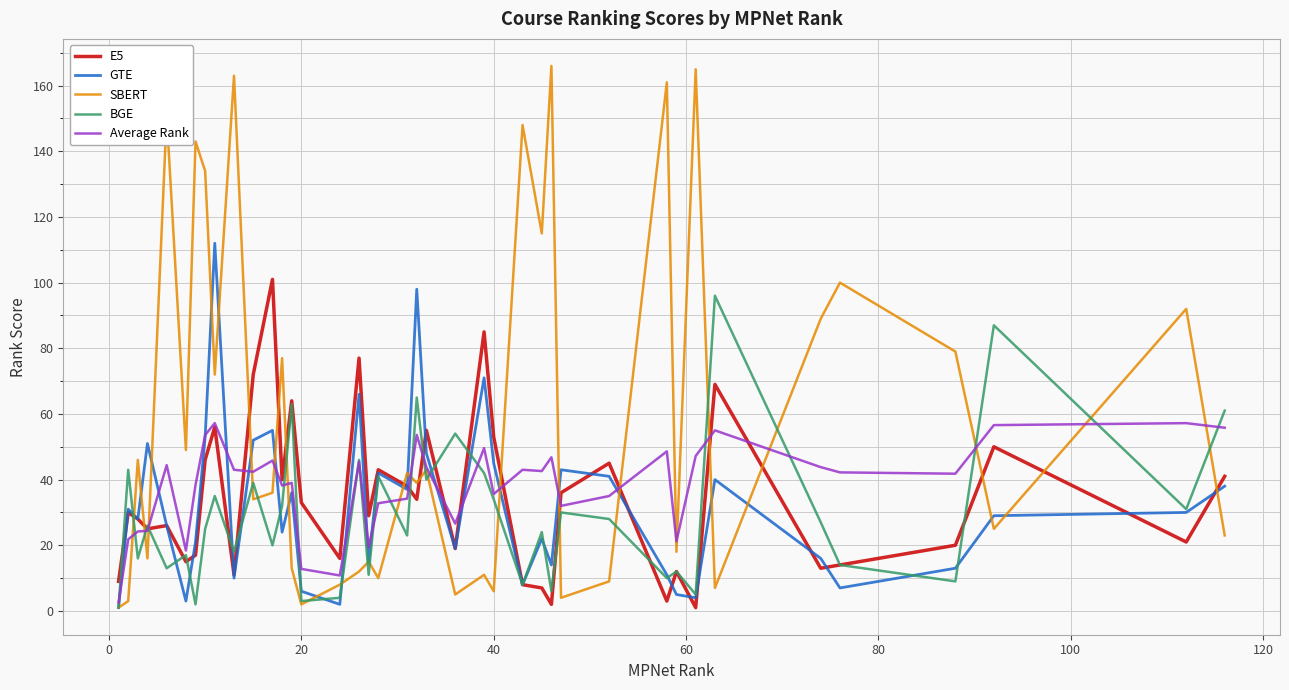

Which series has the largest range (max minus min)?

SBERT